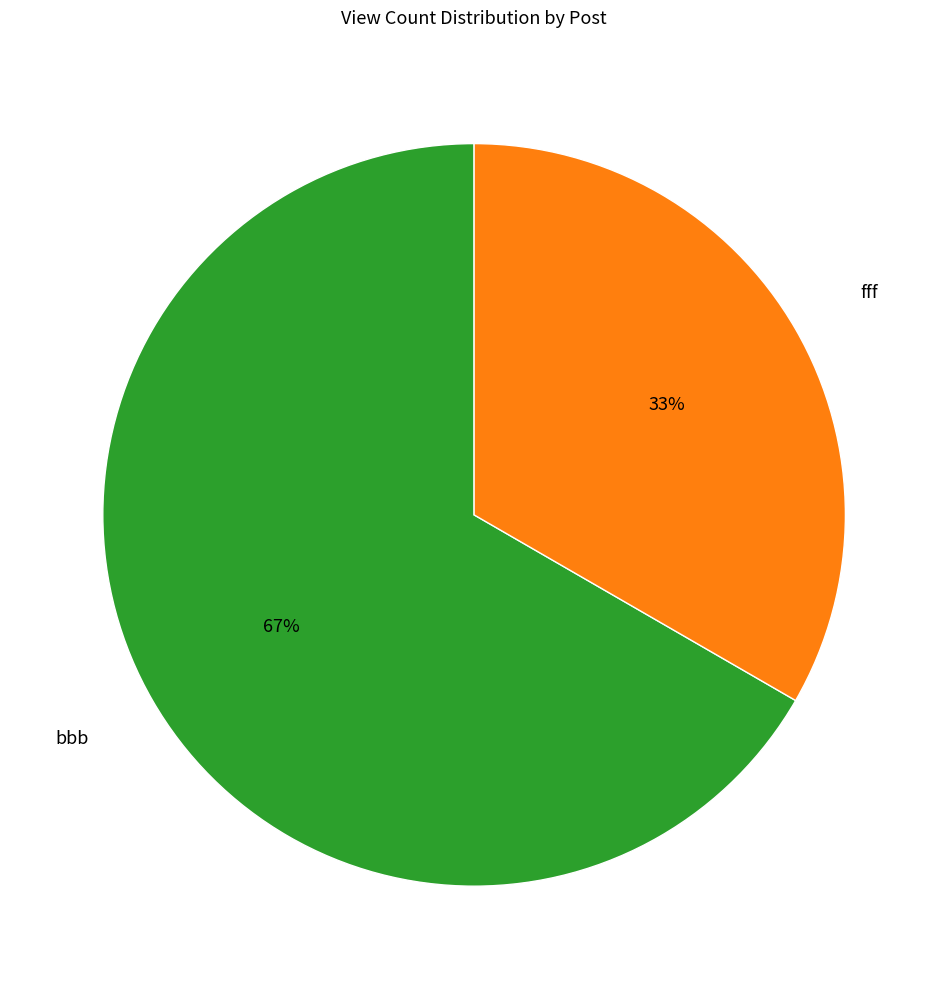

How many segments does this pie chart have?

2